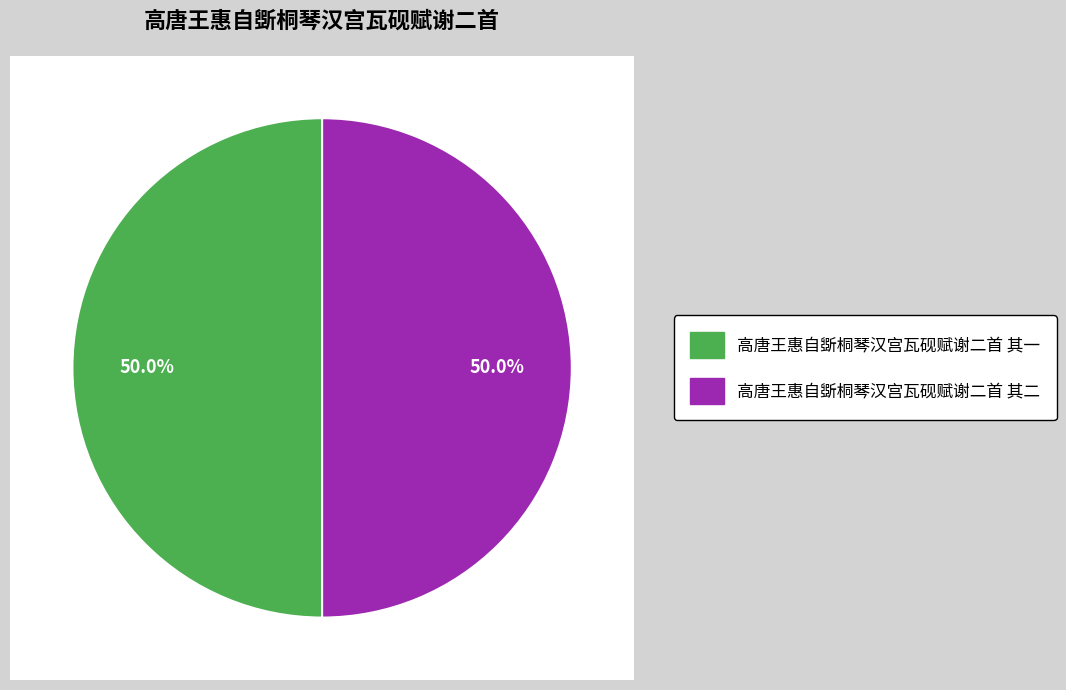

True or false: 高唐王惠自斲桐琴汉宫瓦砚赋谢二首 其一 accounts for 50% of the total.

True